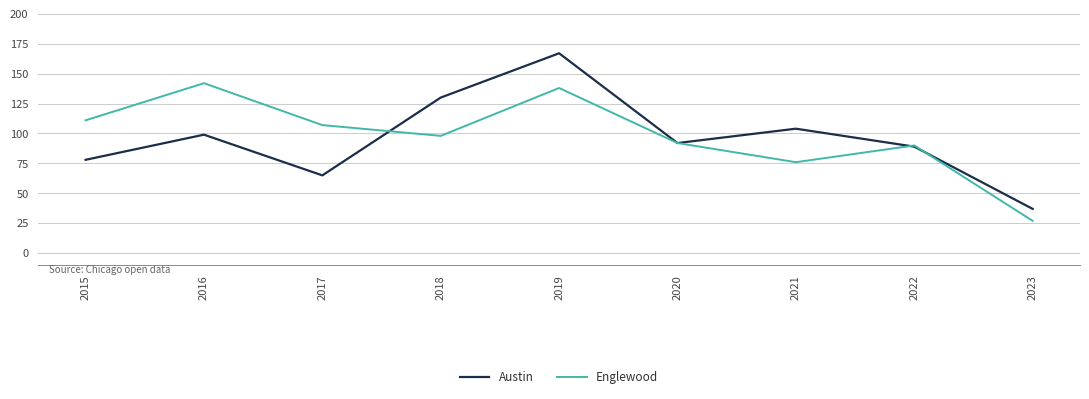

Where do Englewood and Austin first cross each other?

2017 and 2018